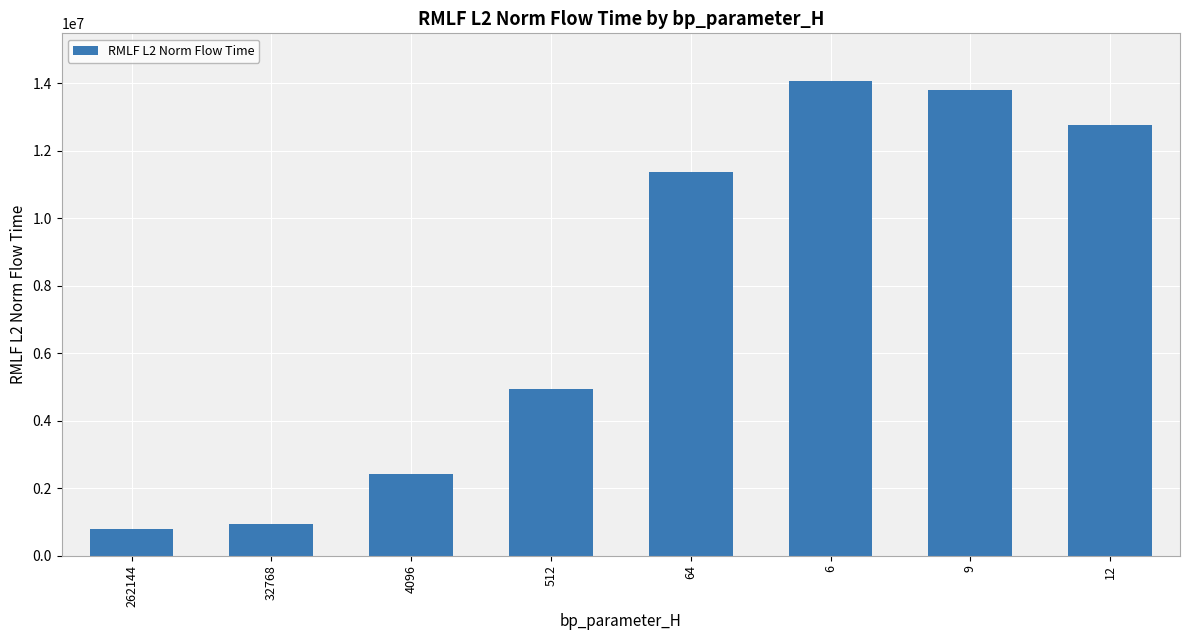

How many values are below 11383442?

4